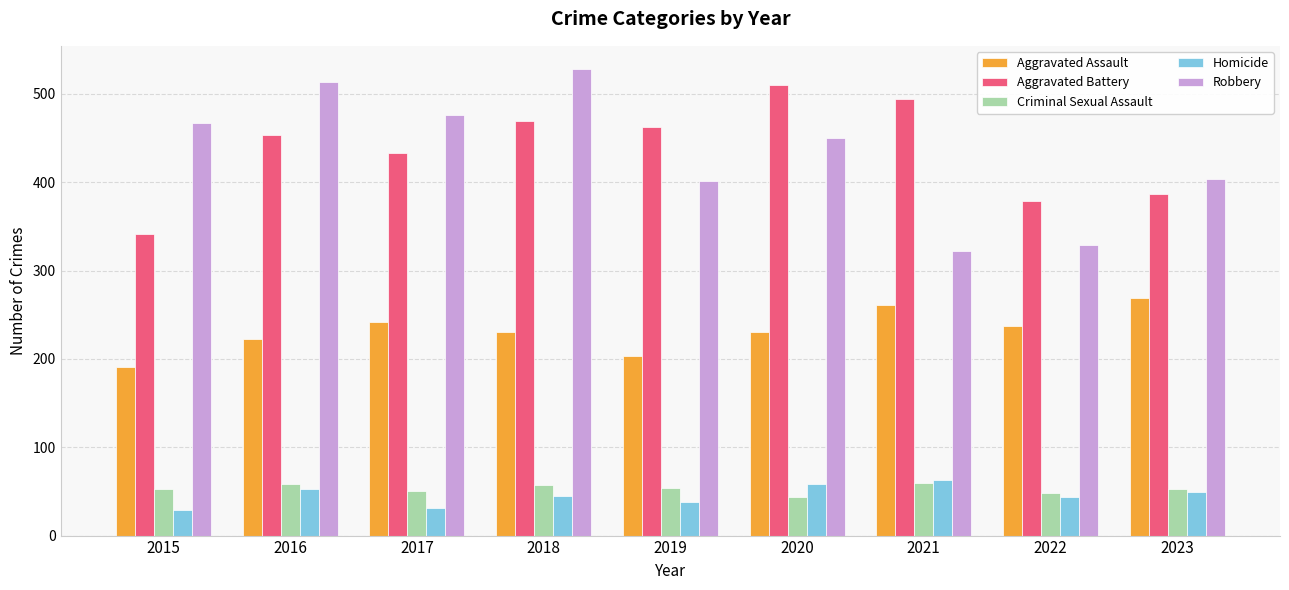

Are the bars grouped side by side (vs. stacked)?

Yes